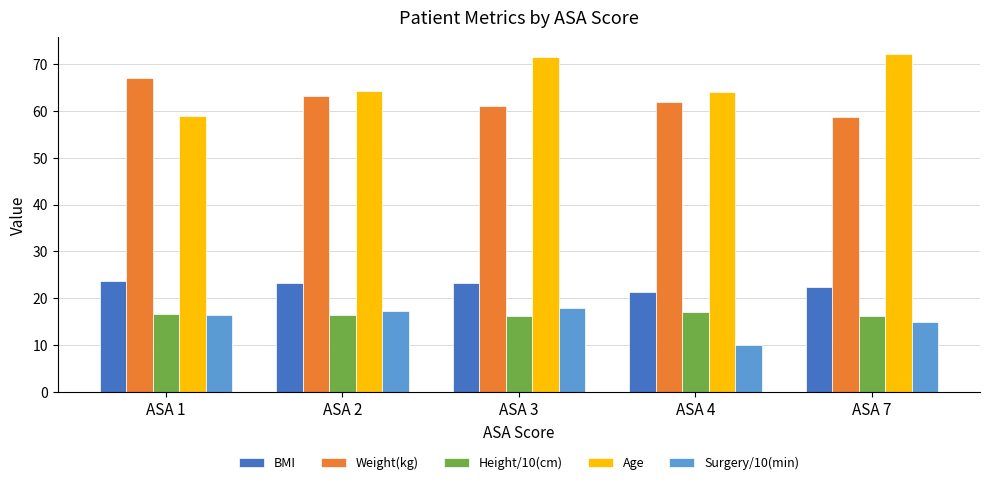

How many groups of bars are there?

5